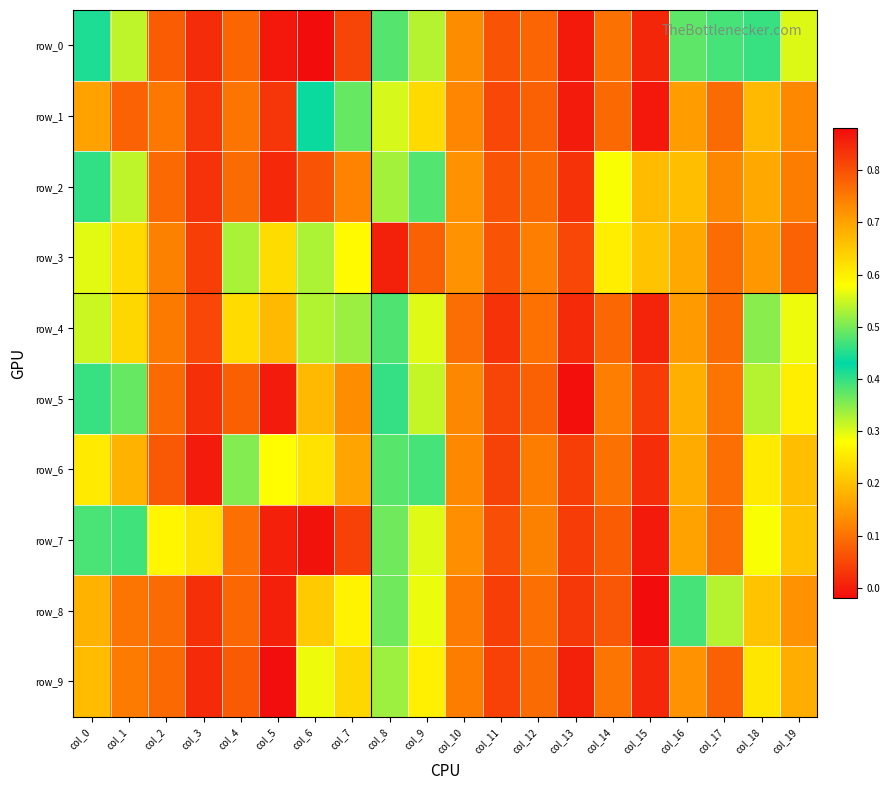

Read the row_2 value at col_0.

0.4